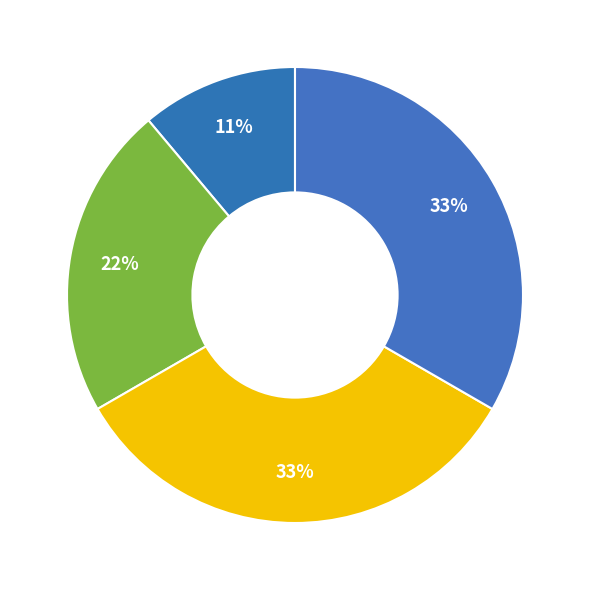

Count the number of slices in the pie.

4